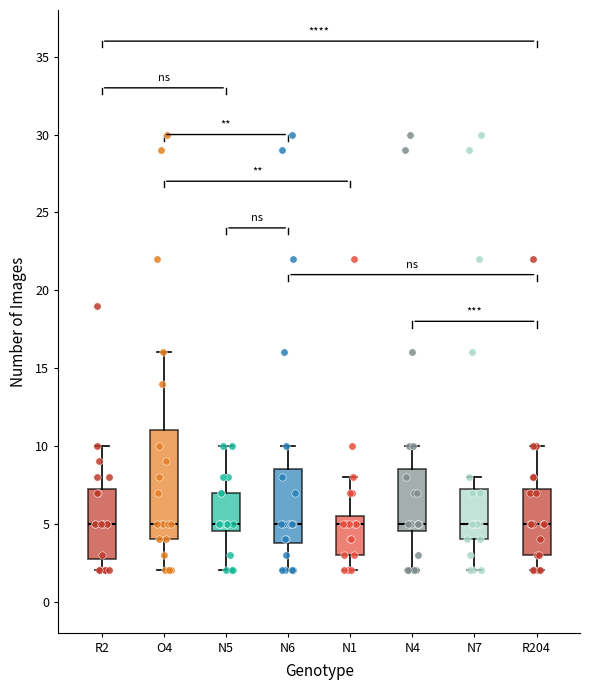

Where does the median line of the box for N6 sit on the y-axis? The values are not printed on the chart, so give them approximately, as read against the axis.

5.0